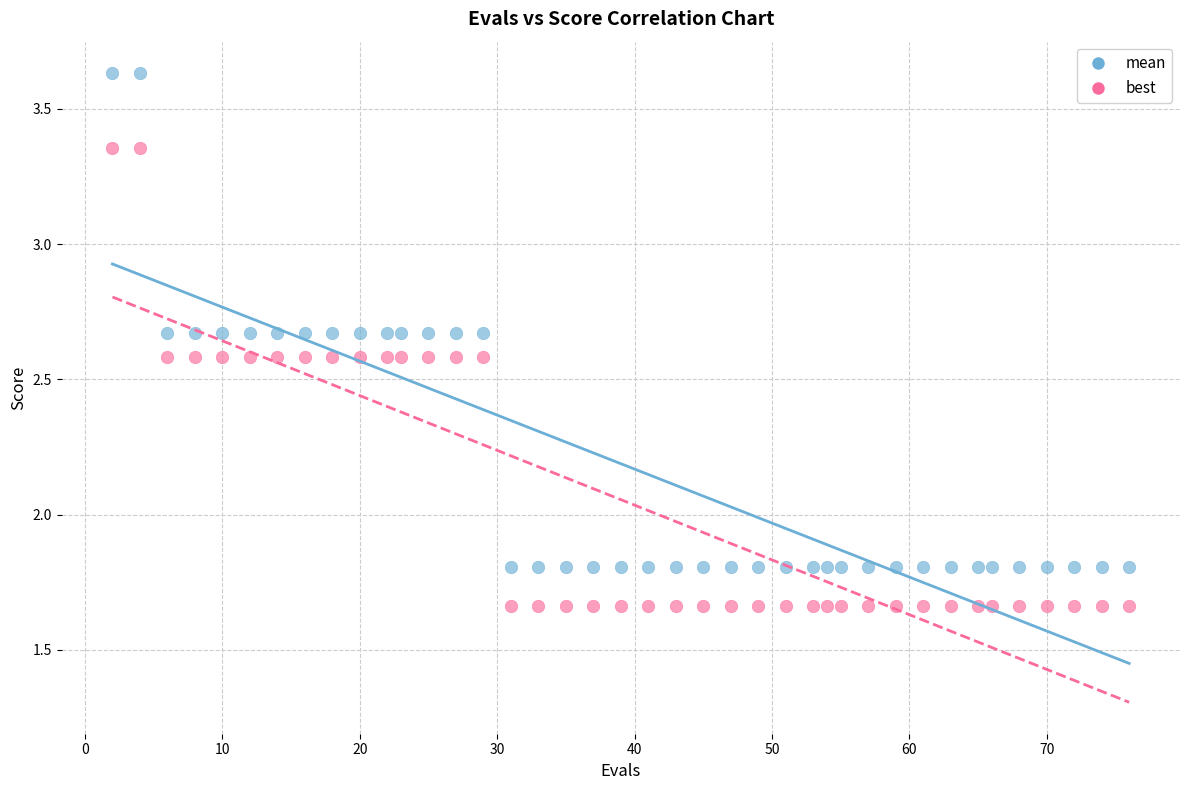

Across all data points, what is the range of X values (max minus min)?

74.0